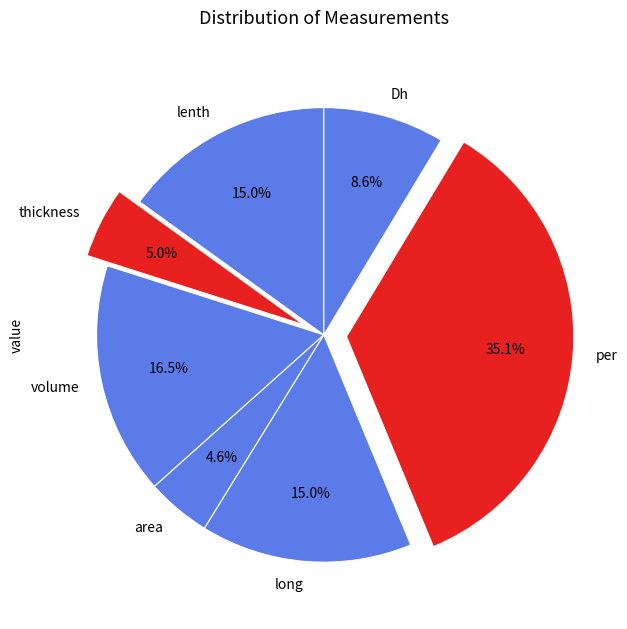

Count the number of slices in the pie.

7